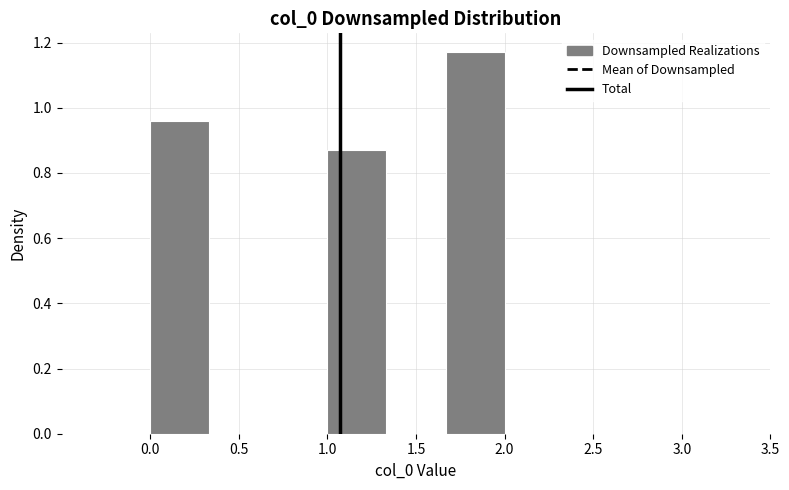

How tall is the bar that spans 0.00 to 0.35 on the x-axis? Neither the bar edges nor the heights are printed on the chart, so give them approximately, as read against the axes.

0.96